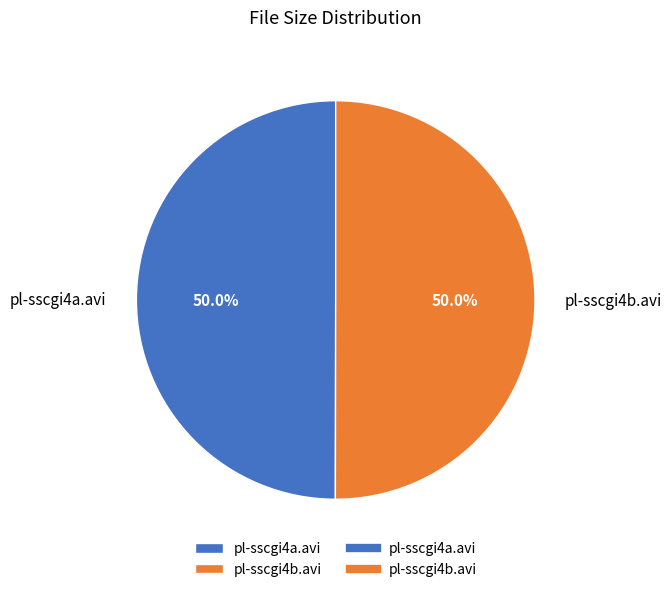

What percentage is NOT represented by pl-sscgi4a.avi?

50.0%